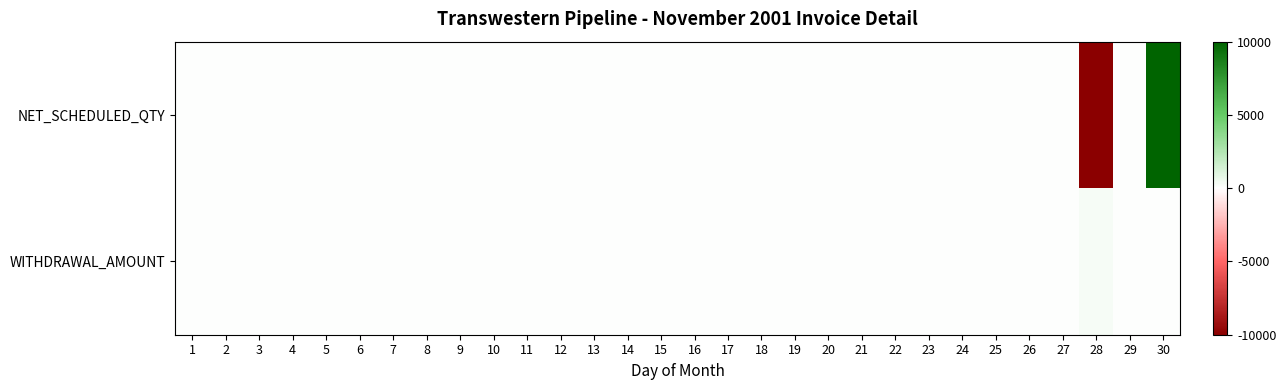

At which category is the sum across all series the highest?

30